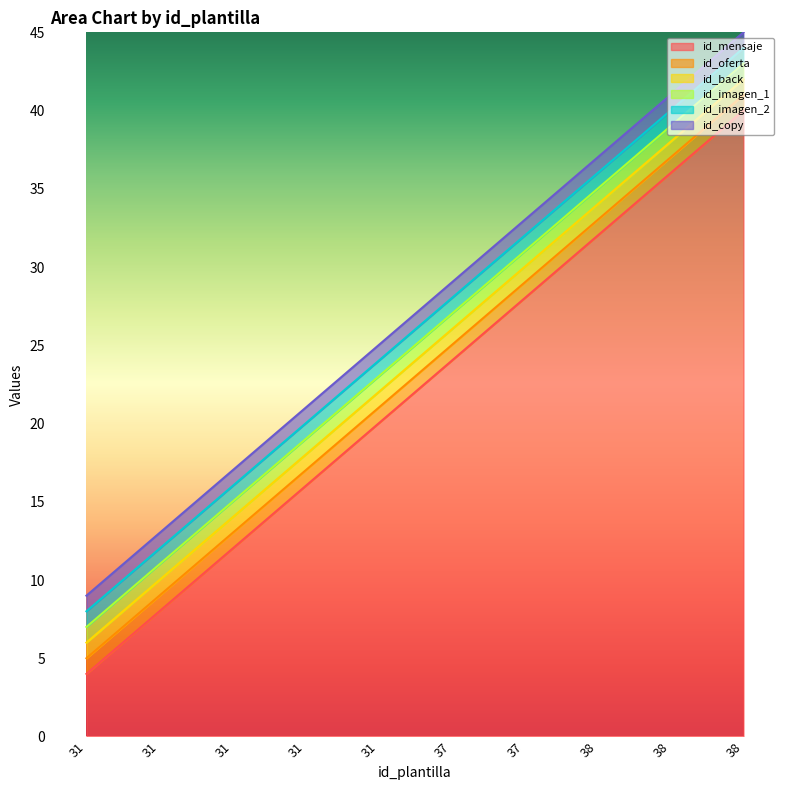

The id_imagen_1 series shows 1 at 31. True or false?

False